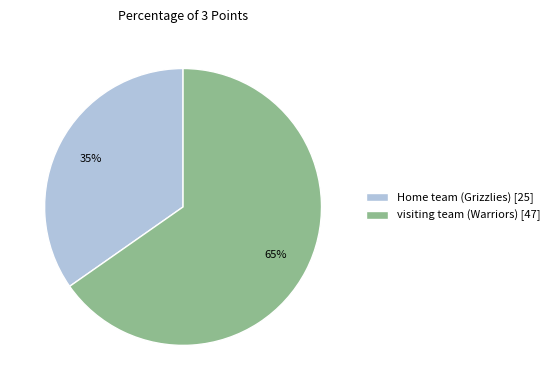

To the nearest percent, what is the average slice percentage?

50%